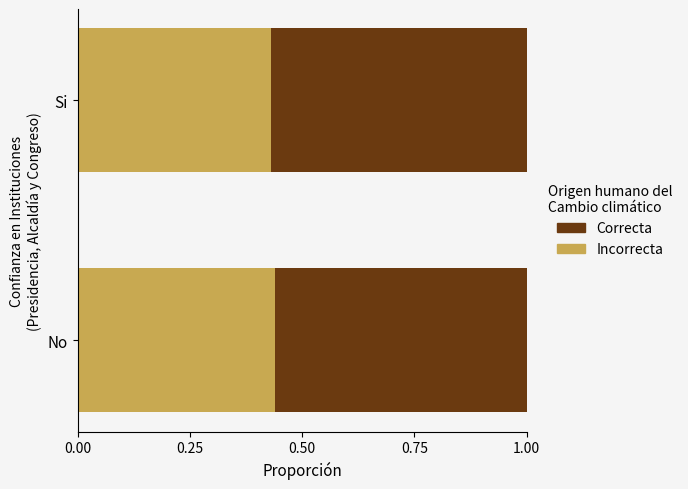

What is the total value across all series at Si?

1.0